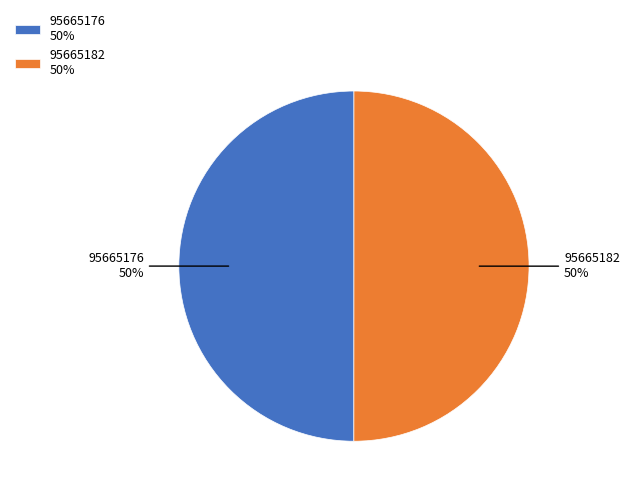

The 95665182 slice represents 40% of the pie. True or false?

False